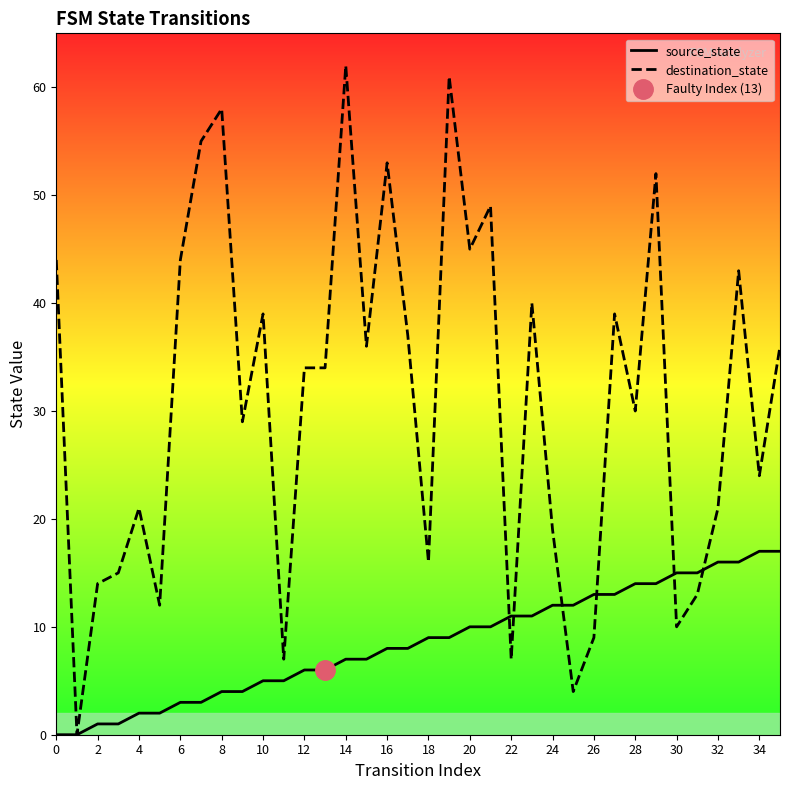

Which series has the largest range (max minus min)?

destination_state